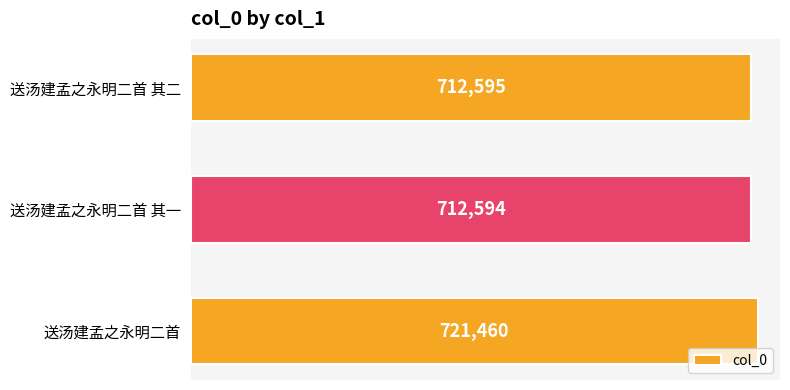

What is the greatest value displayed?

721460